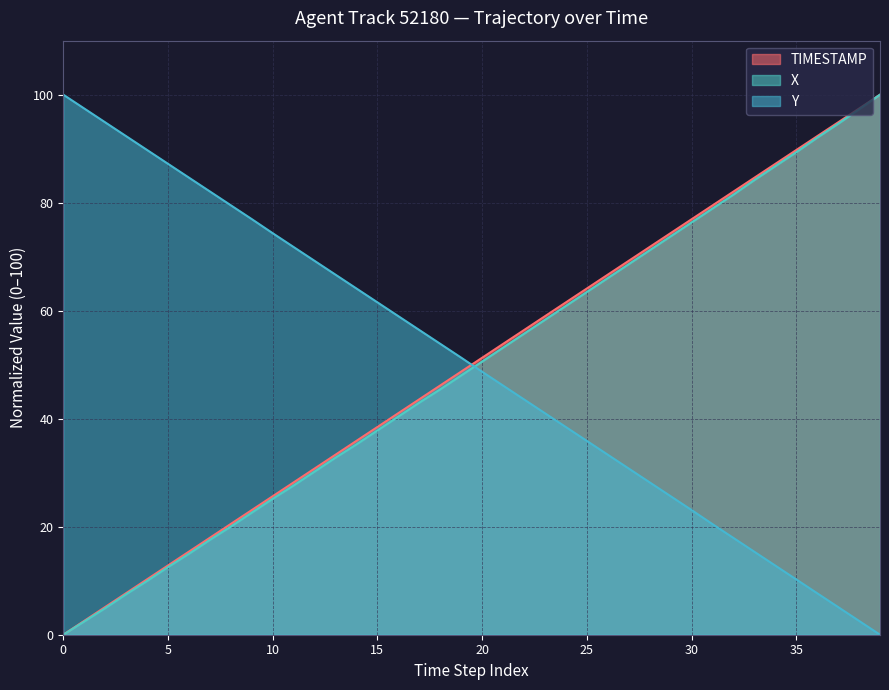

What is the sum of the X values at 18 and 32?

126.9